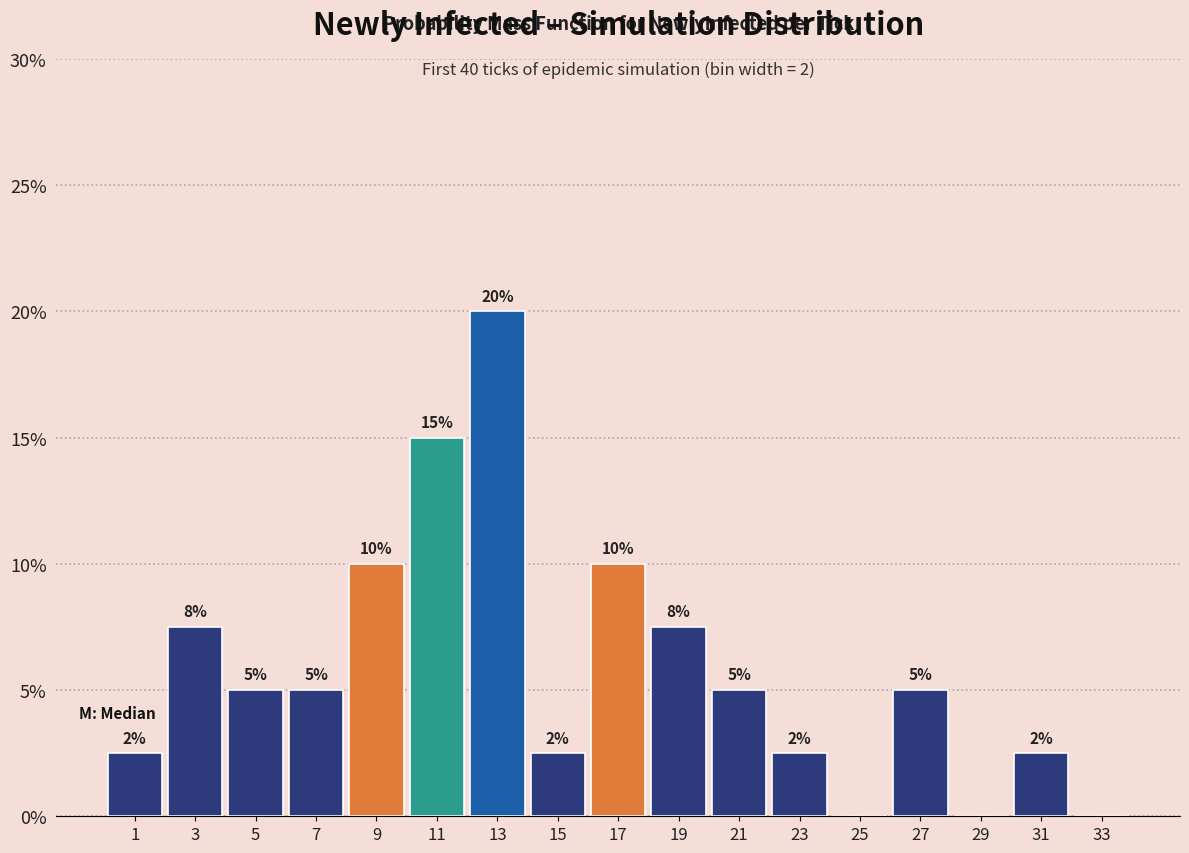

What is the change in value from 9 to 33?

-10.0